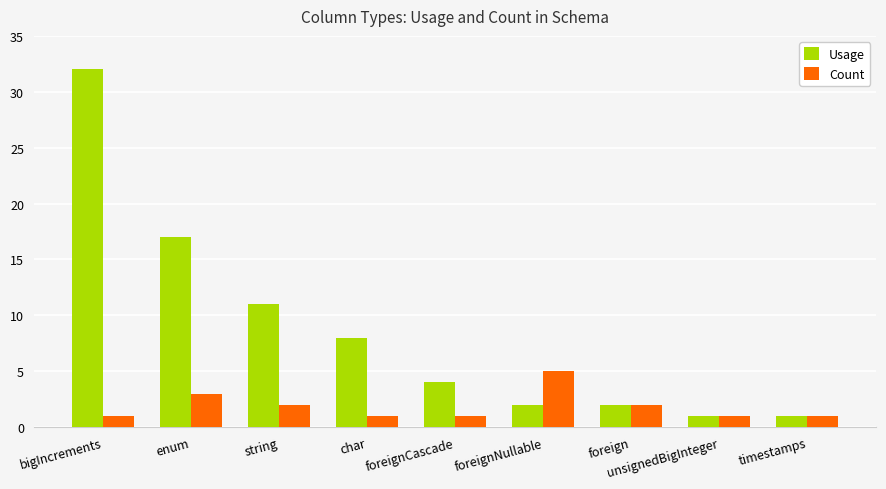

Which series has the widest spread of values?

Usage